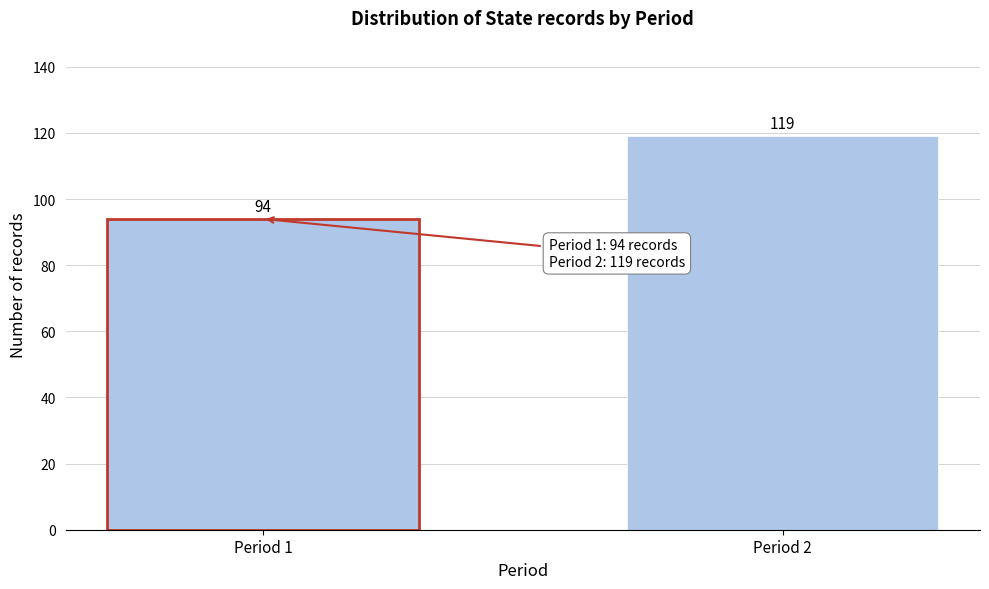

Reading left to right, list all the values displayed in this chart.

Period 1=94	Period 2=119